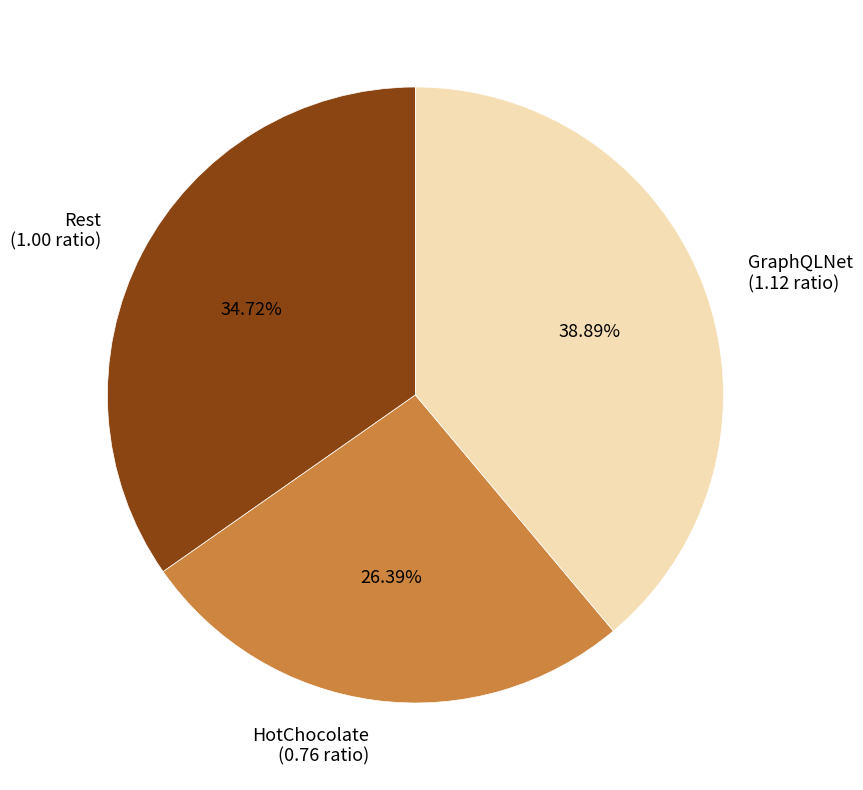

Does GraphQLNet represent more than half of the total?

No